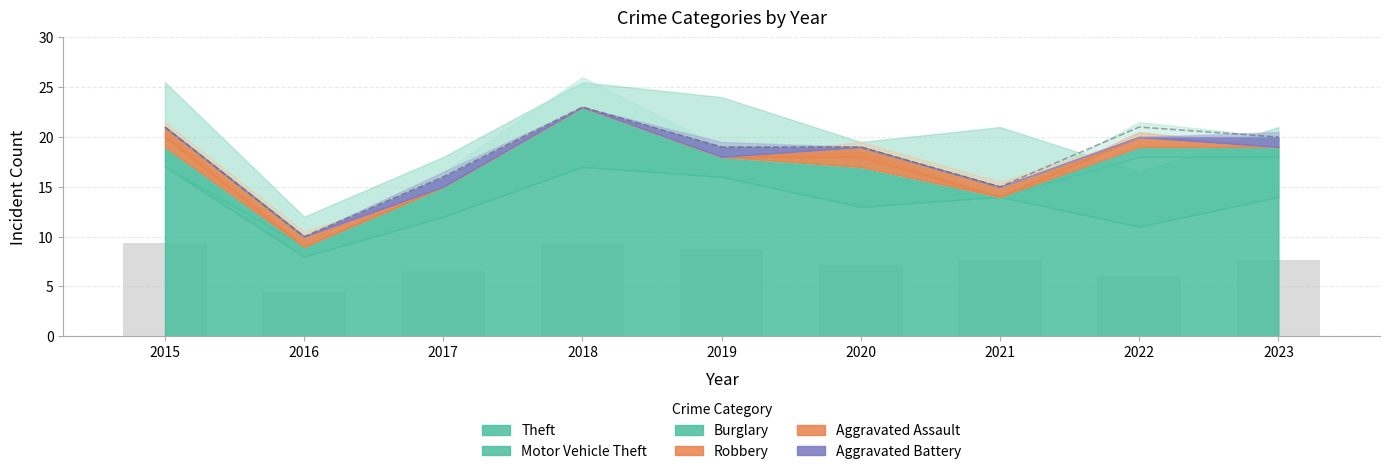

Is it true that Motor Vehicle Theft equals 9 at 2018?

False